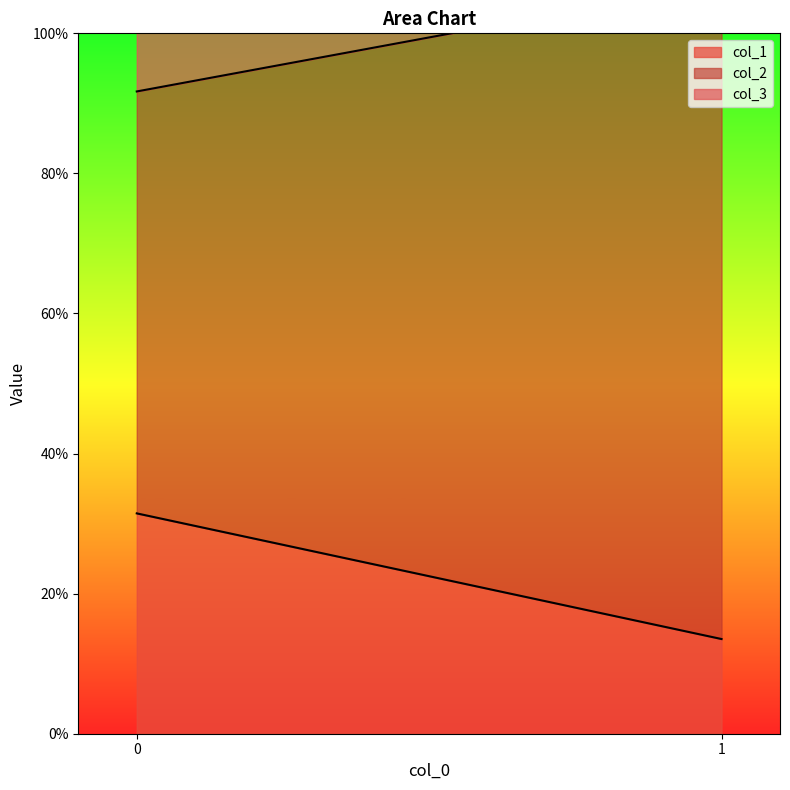

What is the value of the col_2 point at the 1st from the left?

0.6